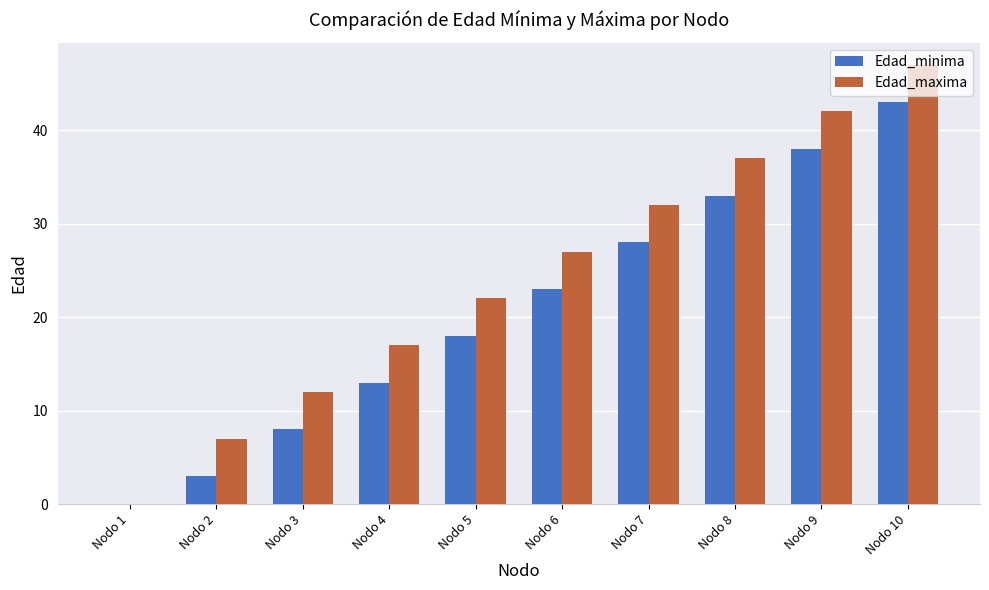

What is the spread (max minus min) of values at Nodo 2?

4